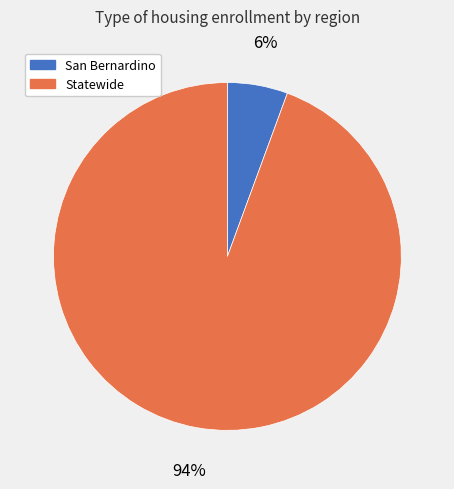

To the nearest percent, what is the combined percentage of San Bernardino and Statewide?

100%